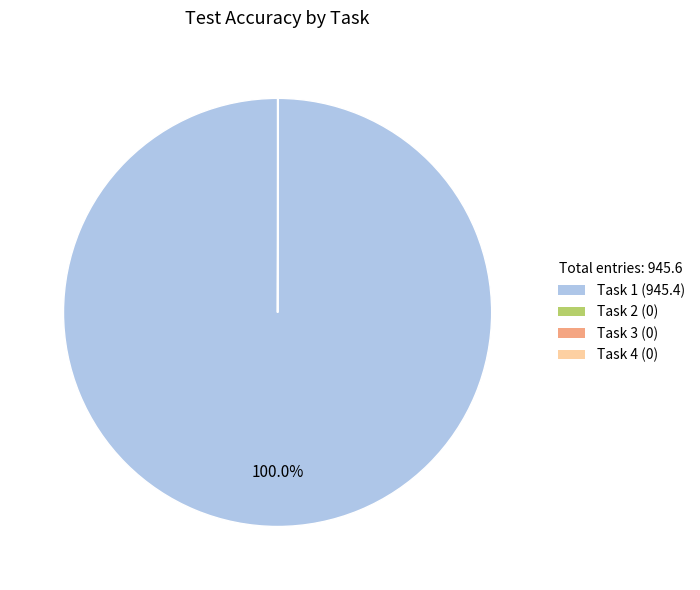

Does any single category account for the majority?

Yes